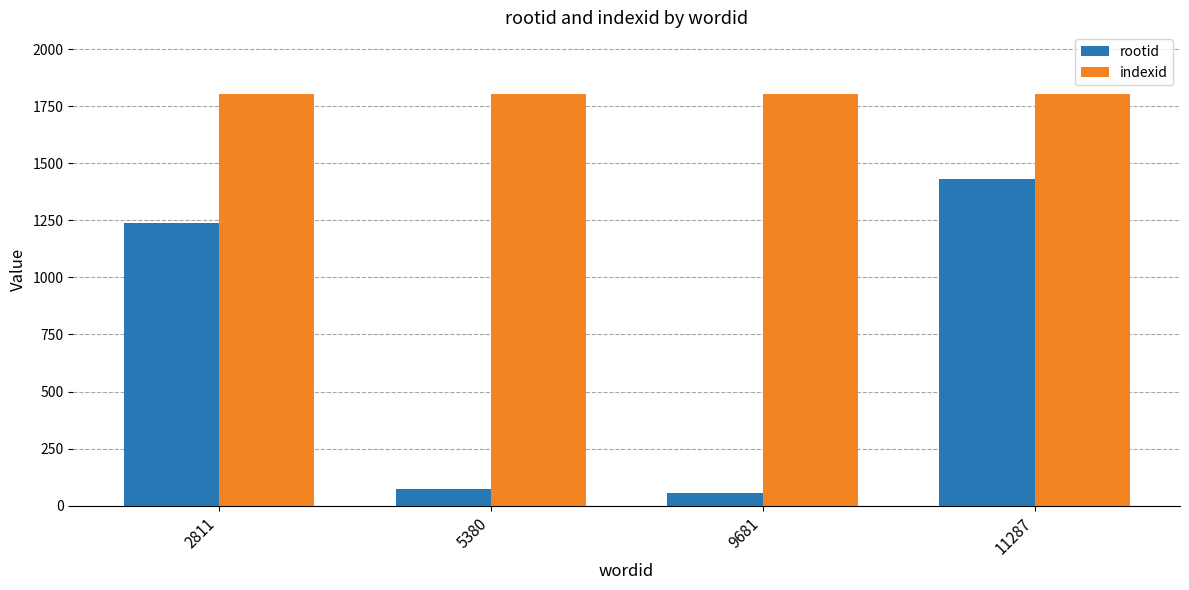

What is the difference between the maximum and minimum values in the rootid series?

1378